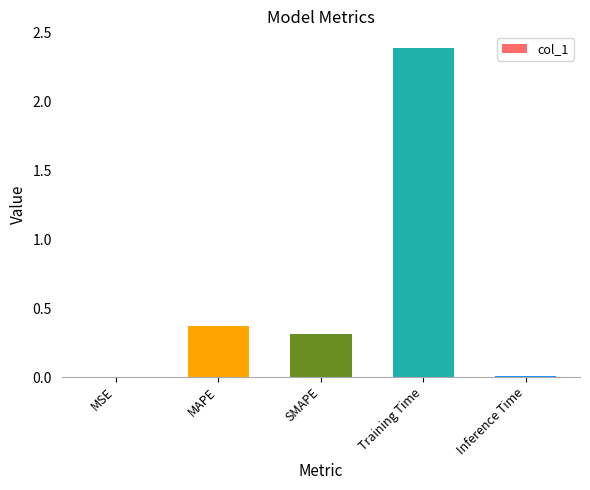

What is the maximum value shown in the chart?

2.4